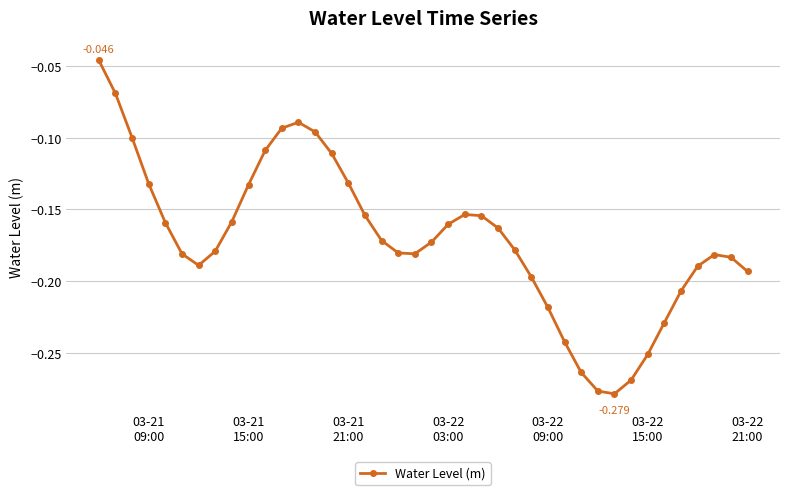

How many points are higher than both their immediate neighbors (excluding endpoints)?

3